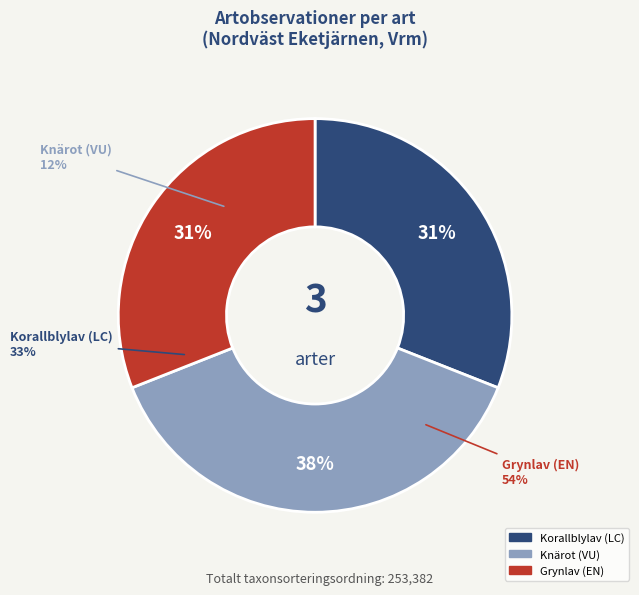

What is the change in value from Korallblylav (LC) to Knärot (VU)?

+17807